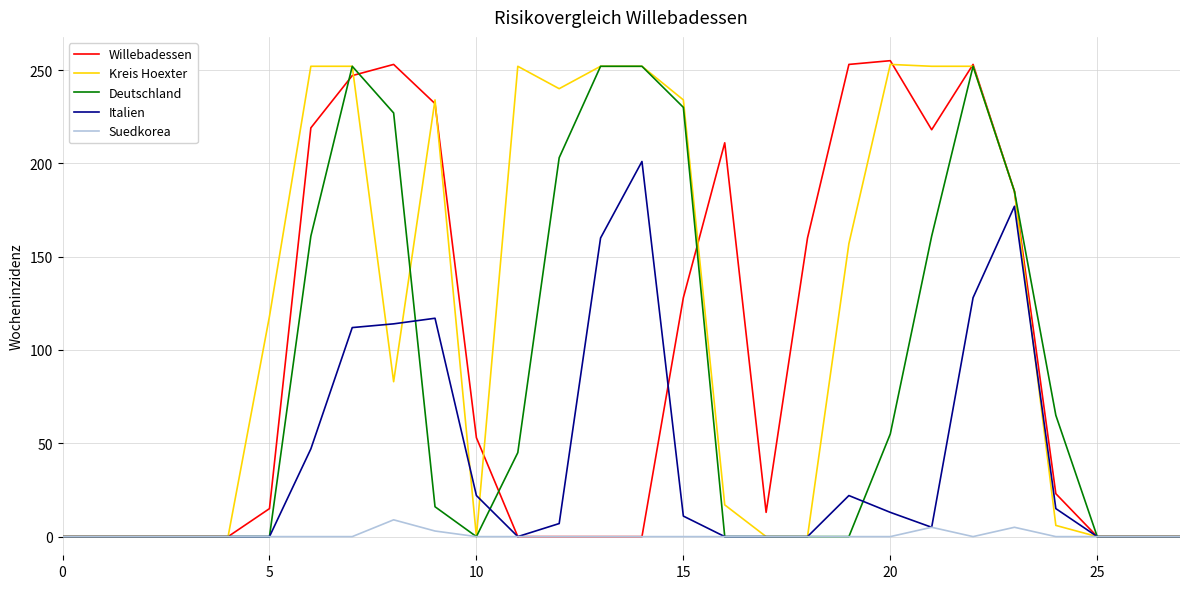

Which series has the largest total across all categories?

Kreis Hoexter